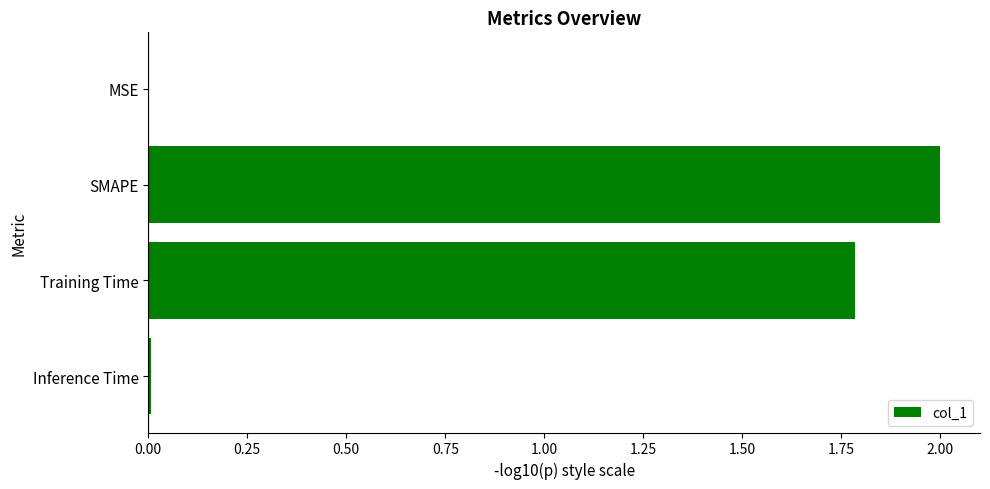

What is the sum of the values at Training Time and SMAPE?

3.8